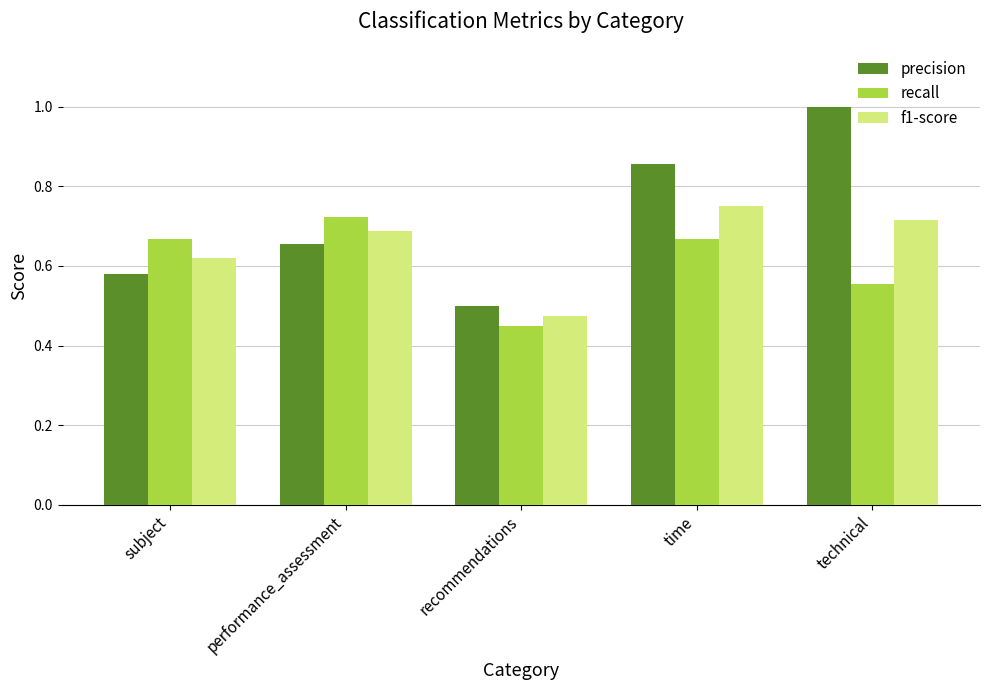

What are all the series names shown in the legend?

precision, recall, f1-score